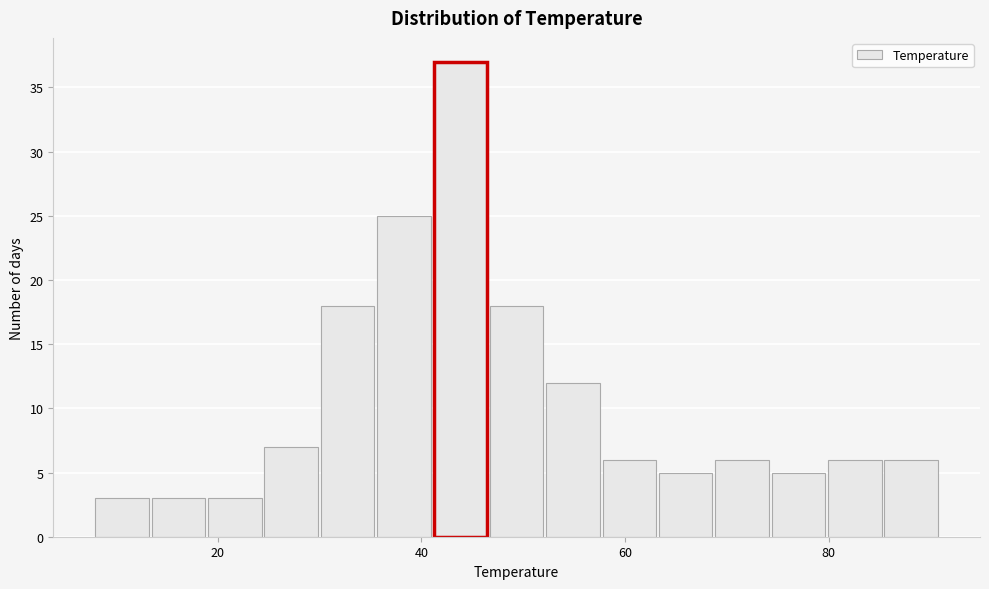

Around what value on the x-axis is the tallest bar? Give the approximate position of its centre, as read against the axis.

44